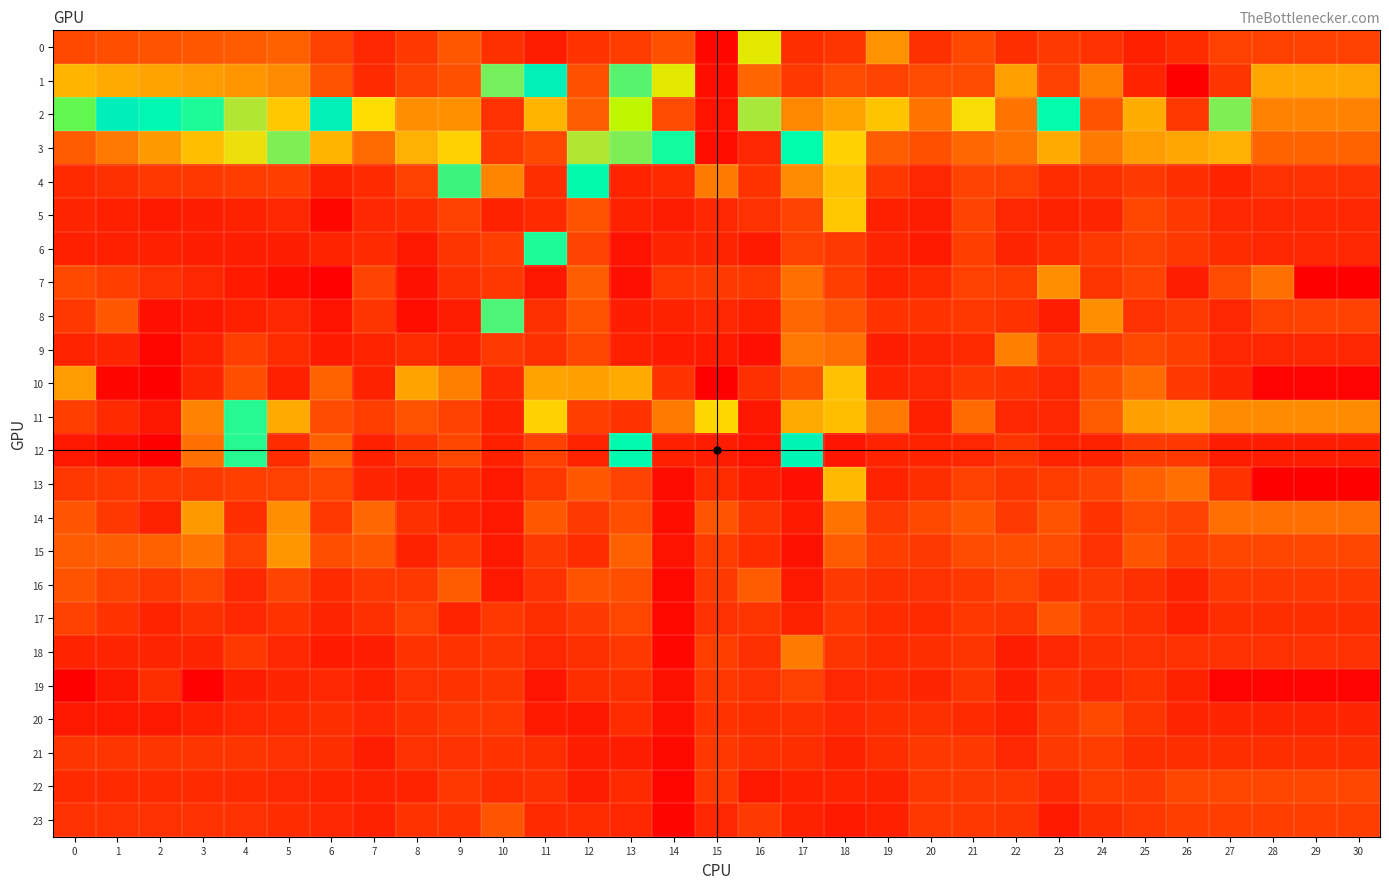

At how many categories does at least one series exceed 1516?

1